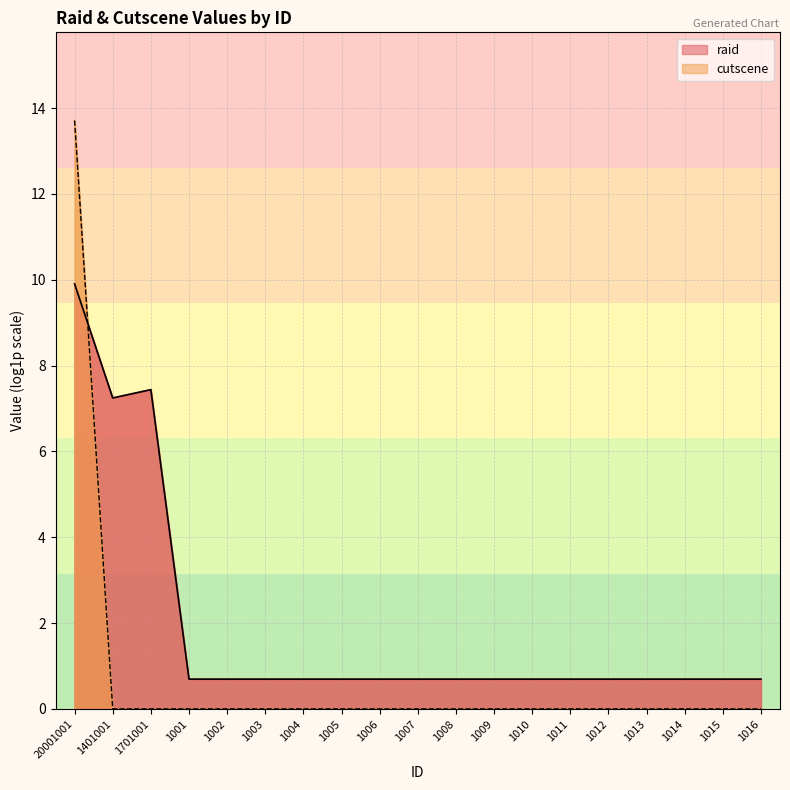

True or false: raid and cutscene cross at least once.

True